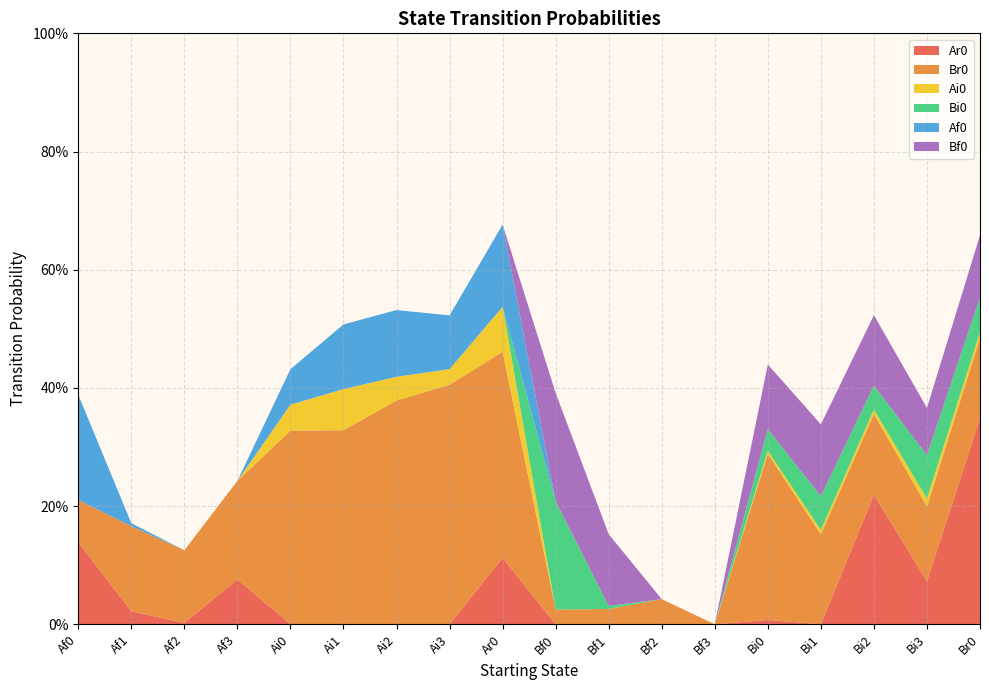

Reading right to left, transcribe all the data shown in this chart.

Ar0: Br0=0.3	Bi3=0.1	Bi2=0.2	Bi1=0.0	Bi0=0.0	Bf3=0.0	Bf2=0.0	Bf1=0.0	Bf0=0.0	Ar0=0.1	Ai3=0.0	Ai2=0.0	Ai1=0.0	Ai0=0.0	Af3=0.1	Af2=0.0	Af1=0.0	Af0=0.1
Br0: Br0=0.1	Bi3=0.1	Bi2=0.1	Bi1=0.2	Bi0=0.3	Bf3=0.0	Bf2=0.0	Bf1=0.0	Bf0=0.0	Ar0=0.3	Ai3=0.4	Ai2=0.4	Ai1=0.3	Ai0=0.3	Af3=0.2	Af2=0.1	Af1=0.1	Af0=0.1
Ai0: Br0=0.0	Bi3=0.0	Bi2=0.0	Bi1=0.0	Bi0=0.0	Bf3=0.0	Bf2=0.0	Bf1=0.0	Bf0=0.0	Ar0=0.1	Ai3=0.0	Ai2=0.0	Ai1=0.1	Ai0=0.0	Af3=0.0	Af2=0.0	Af1=0.0	Af0=0.0
Bi0: Br0=0.1	Bi3=0.1	Bi2=0.0	Bi1=0.1	Bi0=0.0	Bf3=0.0	Bf2=0.0	Bf1=0.0	Bf0=0.2	Ar0=0.0	Ai3=0.0	Ai2=0.0	Ai1=0.0	Ai0=0.0	Af3=0.0	Af2=0.0	Af1=0.0	Af0=0.0
Af0: Br0=0.0	Bi3=0.0	Bi2=0.0	Bi1=0.0	Bi0=0.0	Bf3=0.0	Bf2=0.0	Bf1=0.0	Bf0=0.0	Ar0=0.1	Ai3=0.1	Ai2=0.1	Ai1=0.1	Ai0=0.1	Af3=0.0	Af2=0.0	Af1=0.0	Af0=0.2
Bf0: Br0=0.1	Bi3=0.1	Bi2=0.1	Bi1=0.1	Bi0=0.1	Bf3=0.0	Bf2=0.0	Bf1=0.1	Bf0=0.2	Ar0=0.0	Ai3=0.0	Ai2=0.0	Ai1=0.0	Ai0=0.0	Af3=0.0	Af2=0.0	Af1=0.0	Af0=0.0